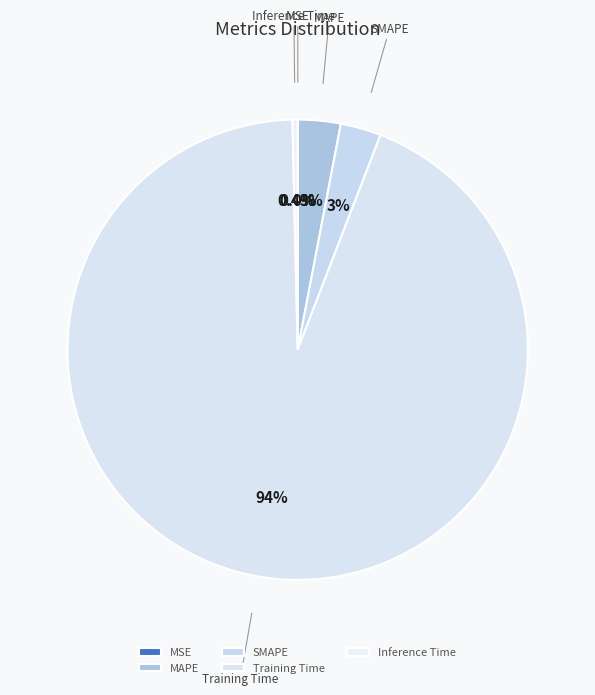

What is the total percentage of SMAPE and Training Time?

96.6%